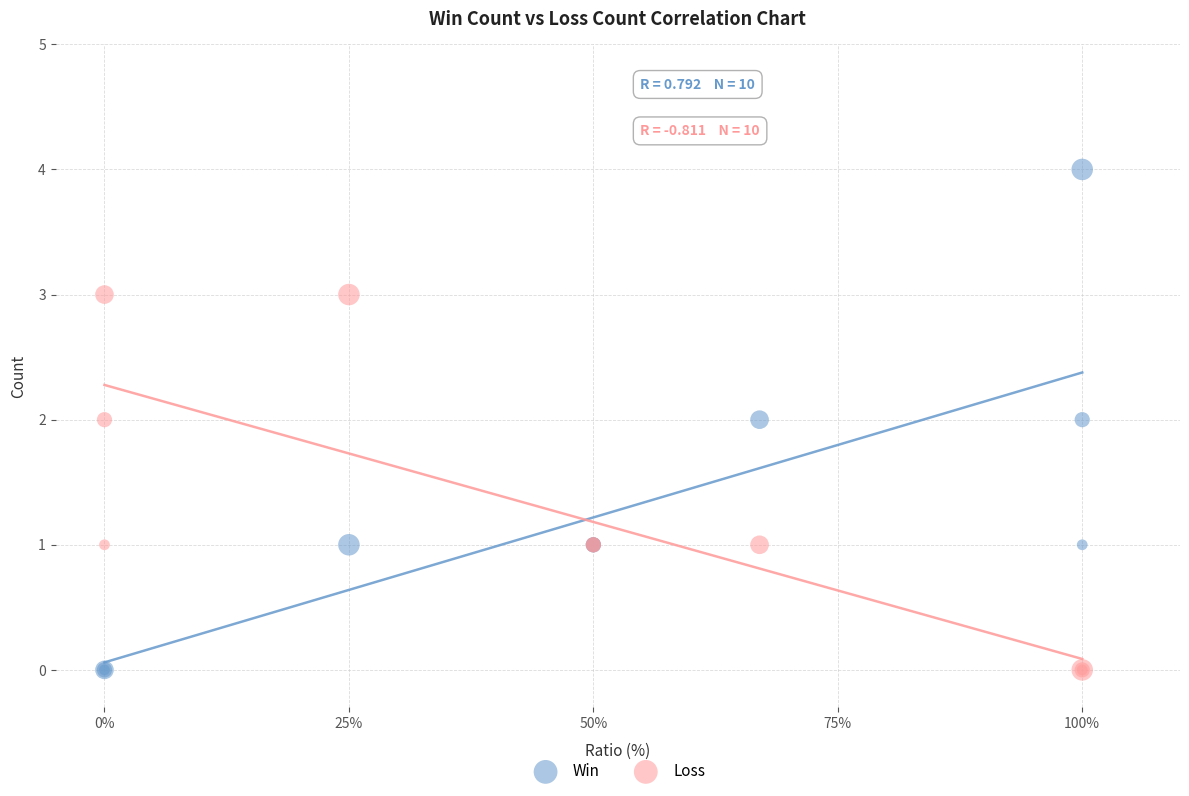

What is the X range (max minus min) for the scatter plot?

100